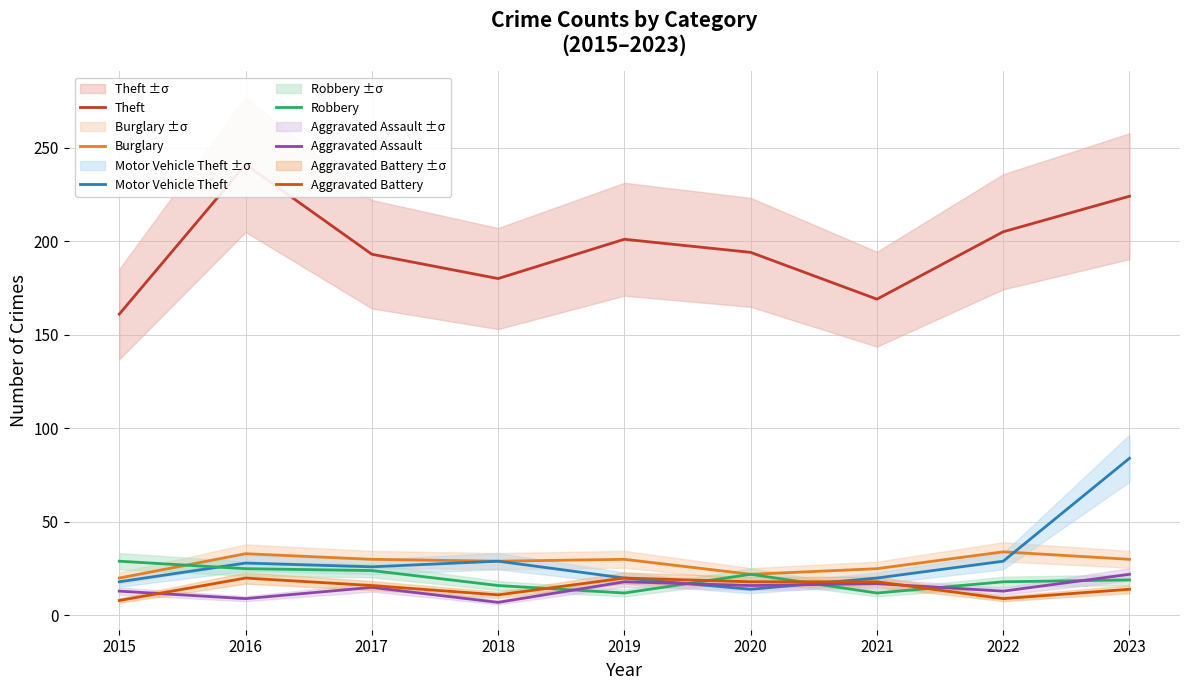

What is the difference between the maximum and minimum values in the Aggravated Assault series?

15